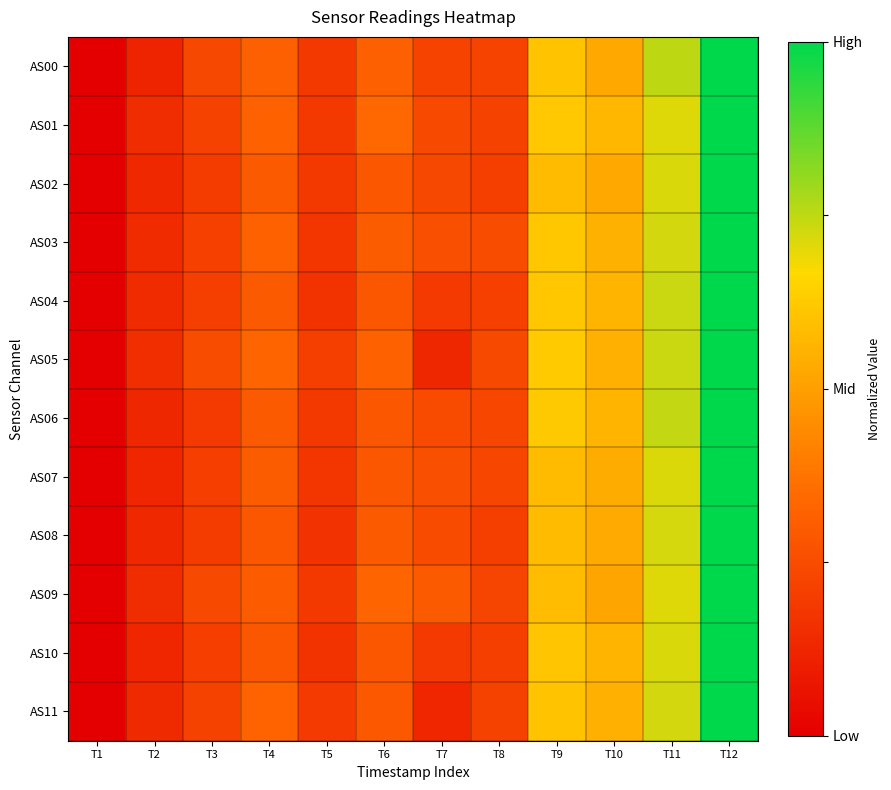

Reading left to right, list all the values displayed in this chart.

AS00: T1=0.0	T2=0.1	T3=0.2	T4=0.3	T5=0.2	T6=0.3	T7=0.2	T8=0.2	T9=0.6	T10=0.5	T11=0.8	T12=1.0
AS01: T1=0.0	T2=0.2	T3=0.2	T4=0.3	T5=0.2	T6=0.3	T7=0.2	T8=0.2	T9=0.6	T10=0.6	T11=0.7	T12=1.0
AS02: T1=0.0	T2=0.1	T3=0.2	T4=0.3	T5=0.2	T6=0.3	T7=0.2	T8=0.2	T9=0.6	T10=0.5	T11=0.7	T12=1.0
AS03: T1=0.0	T2=0.1	T3=0.2	T4=0.3	T5=0.2	T6=0.3	T7=0.3	T8=0.2	T9=0.6	T10=0.6	T11=0.7	T12=1.0
AS04: T1=0.0	T2=0.1	T3=0.2	T4=0.3	T5=0.2	T6=0.3	T7=0.2	T8=0.2	T9=0.6	T10=0.6	T11=0.7	T12=1.0
AS05: T1=0.0	T2=0.2	T3=0.3	T4=0.3	T5=0.2	T6=0.3	T7=0.1	T8=0.2	T9=0.6	T10=0.5	T11=0.7	T12=1.0
AS06: T1=0.0	T2=0.1	T3=0.2	T4=0.3	T5=0.2	T6=0.3	T7=0.2	T8=0.2	T9=0.6	T10=0.6	T11=0.7	T12=1.0
AS07: T1=0.0	T2=0.1	T3=0.2	T4=0.3	T5=0.2	T6=0.3	T7=0.3	T8=0.2	T9=0.6	T10=0.5	T11=0.7	T12=1.0
AS08: T1=0.0	T2=0.1	T3=0.2	T4=0.3	T5=0.2	T6=0.3	T7=0.2	T8=0.2	T9=0.6	T10=0.5	T11=0.7	T12=1.0
AS09: T1=0.0	T2=0.2	T3=0.2	T4=0.3	T5=0.2	T6=0.3	T7=0.3	T8=0.2	T9=0.6	T10=0.5	T11=0.7	T12=1.0
AS10: T1=0.0	T2=0.1	T3=0.2	T4=0.3	T5=0.2	T6=0.3	T7=0.2	T8=0.2	T9=0.6	T10=0.6	T11=0.7	T12=1.0
AS11: T1=0.0	T2=0.1	T3=0.2	T4=0.3	T5=0.2	T6=0.3	T7=0.1	T8=0.2	T9=0.6	T10=0.5	T11=0.7	T12=1.0